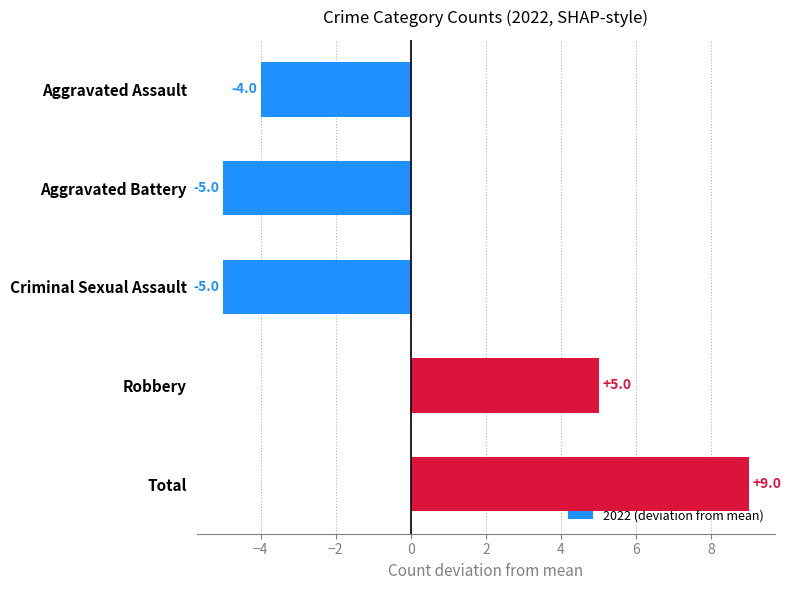

What is the maximum value shown in the chart?

9